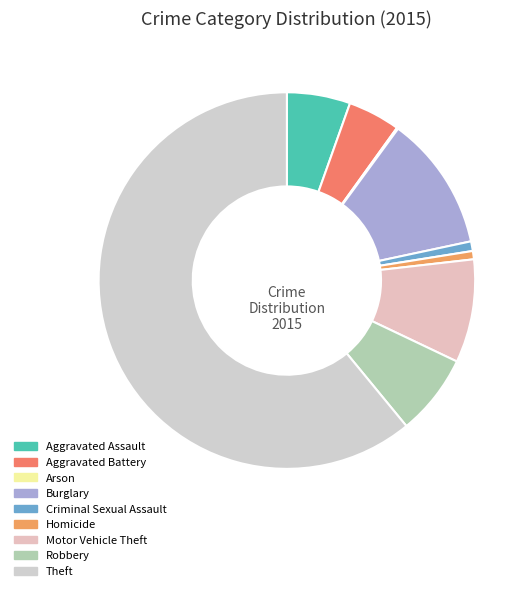

What percentage is the Theft slice, to the nearest percent?

61%